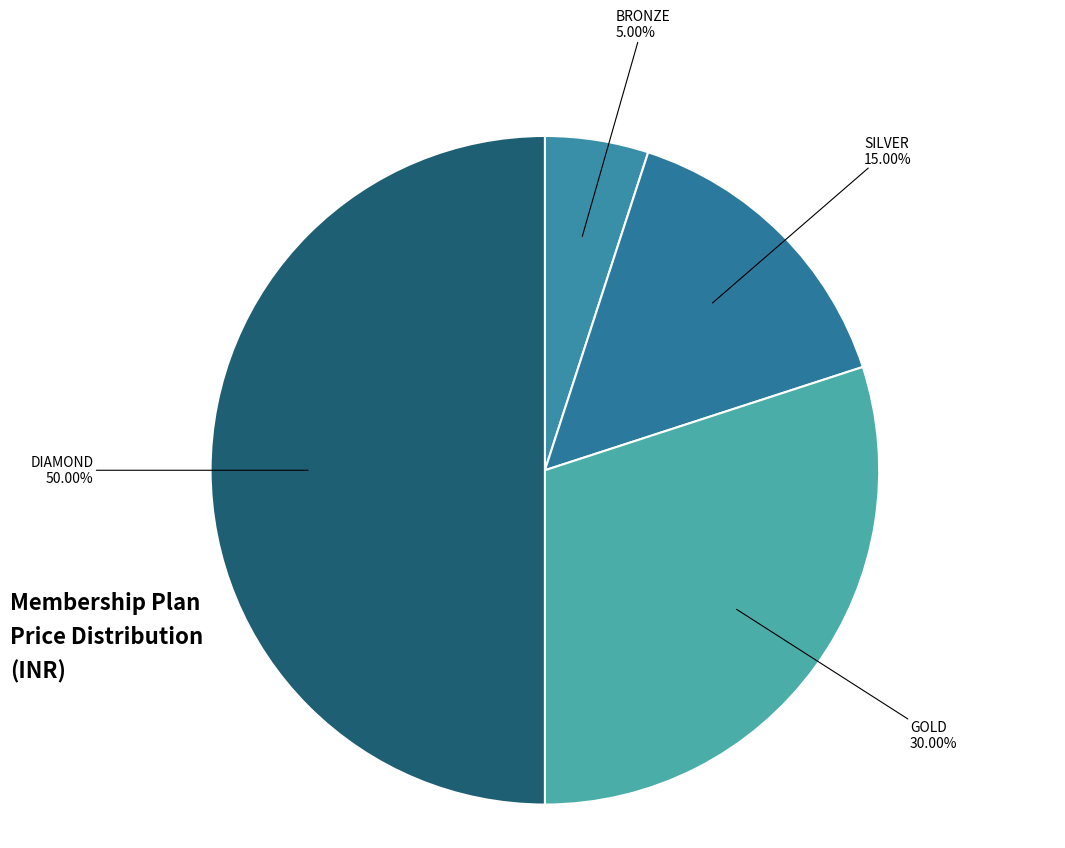

The GOLD slice represents 30% of the pie. True or false?

True